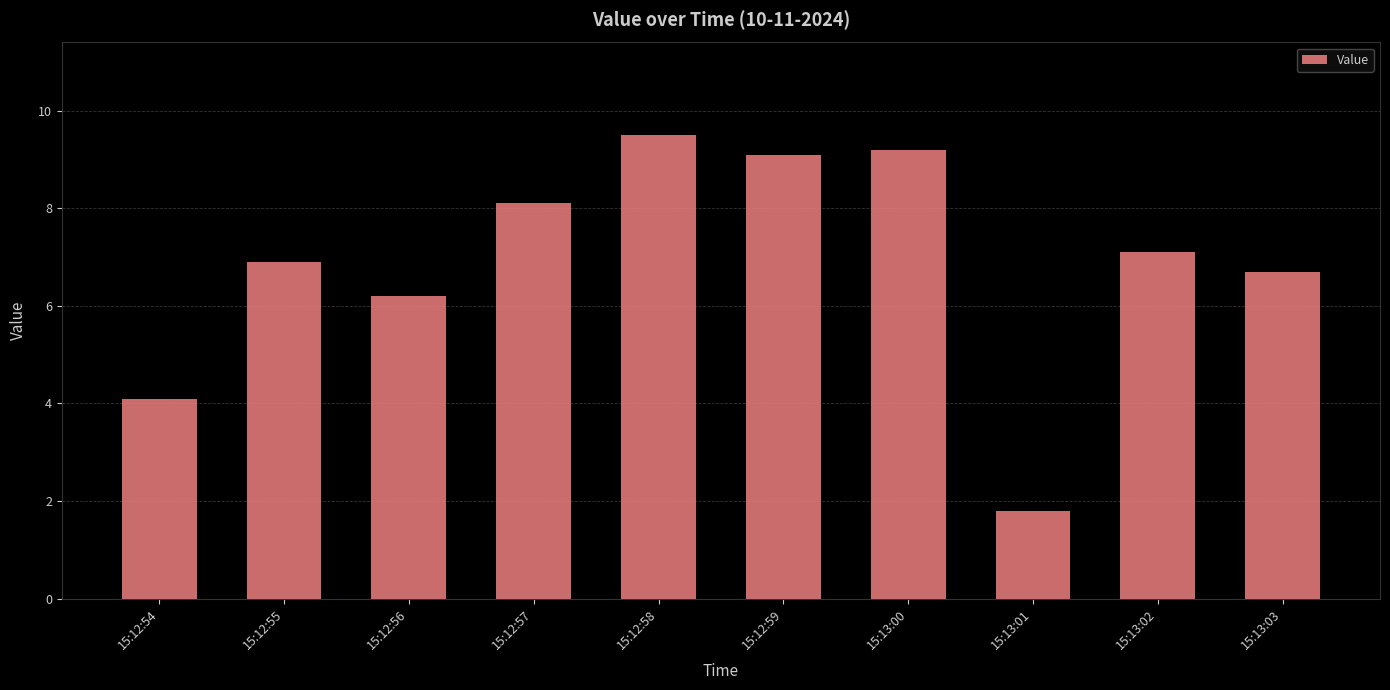

Reading left to right, list all the values displayed in this chart.

4.1	6.9	6.2	8.1	9.5	9.1	9.2	1.8	7.1	6.7